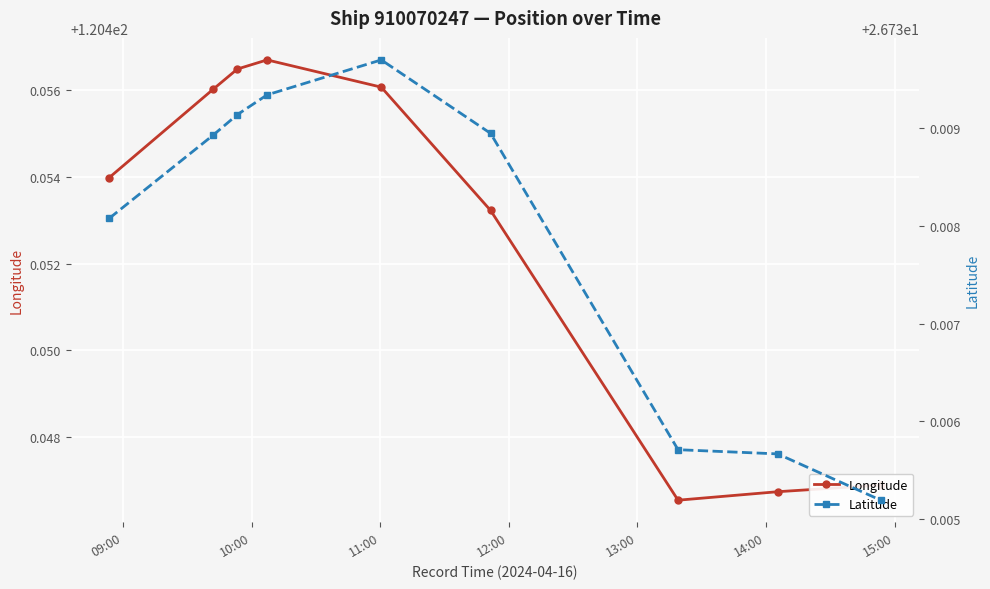

What is the greatest value displayed?

120.5